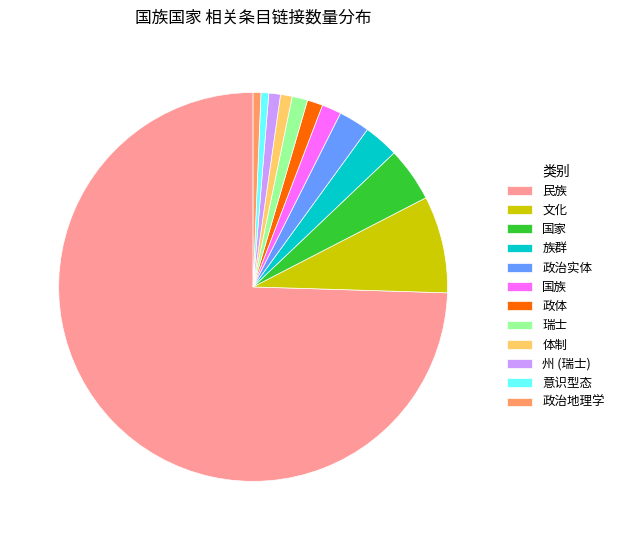

Which slice represents more than half of the pie?

民族